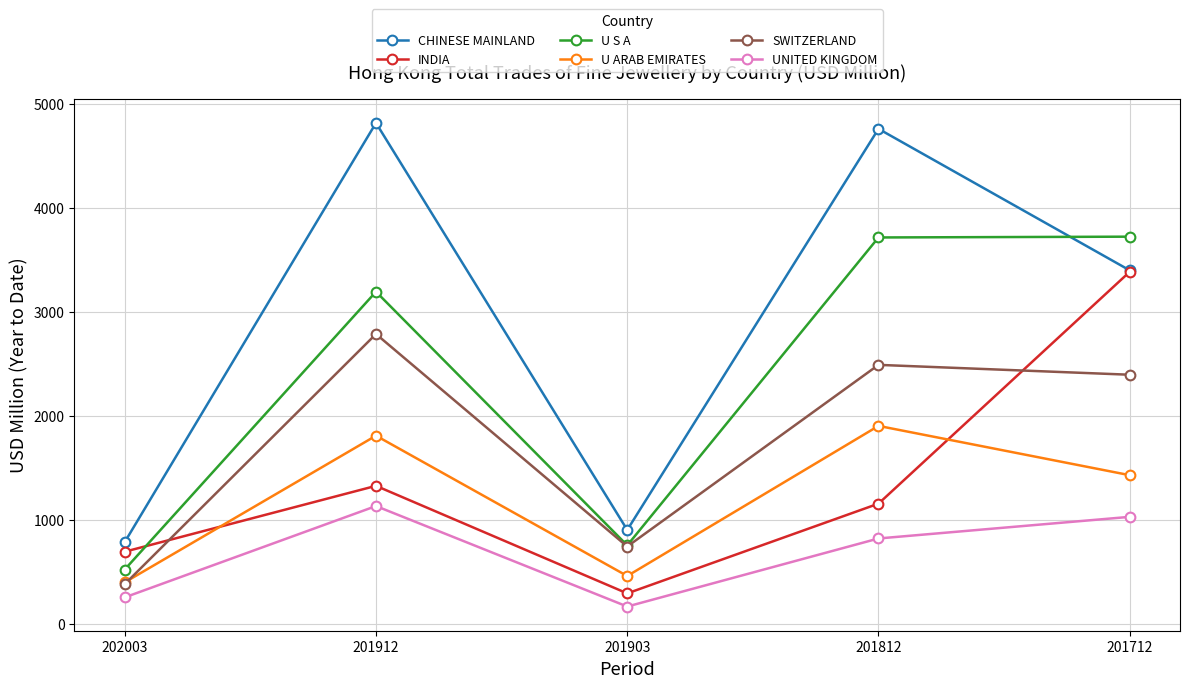

What is the difference between the CHINESE MAINLAND values at 201912 and 202003?

4029.6